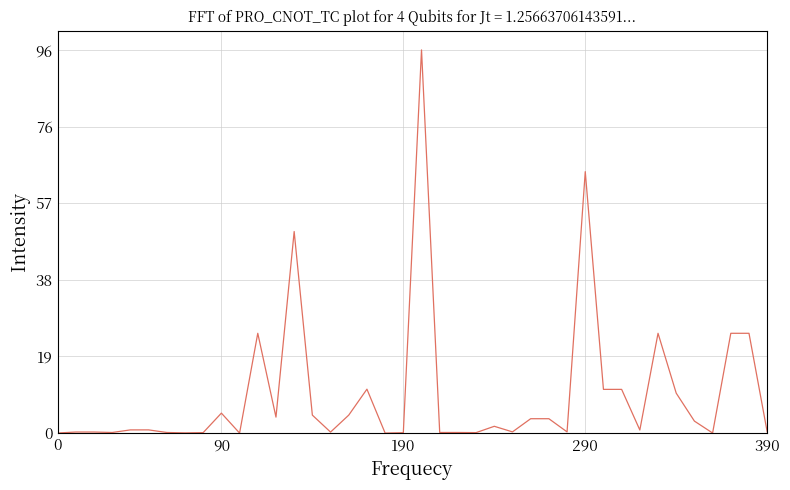

What is the average value?

9746.5